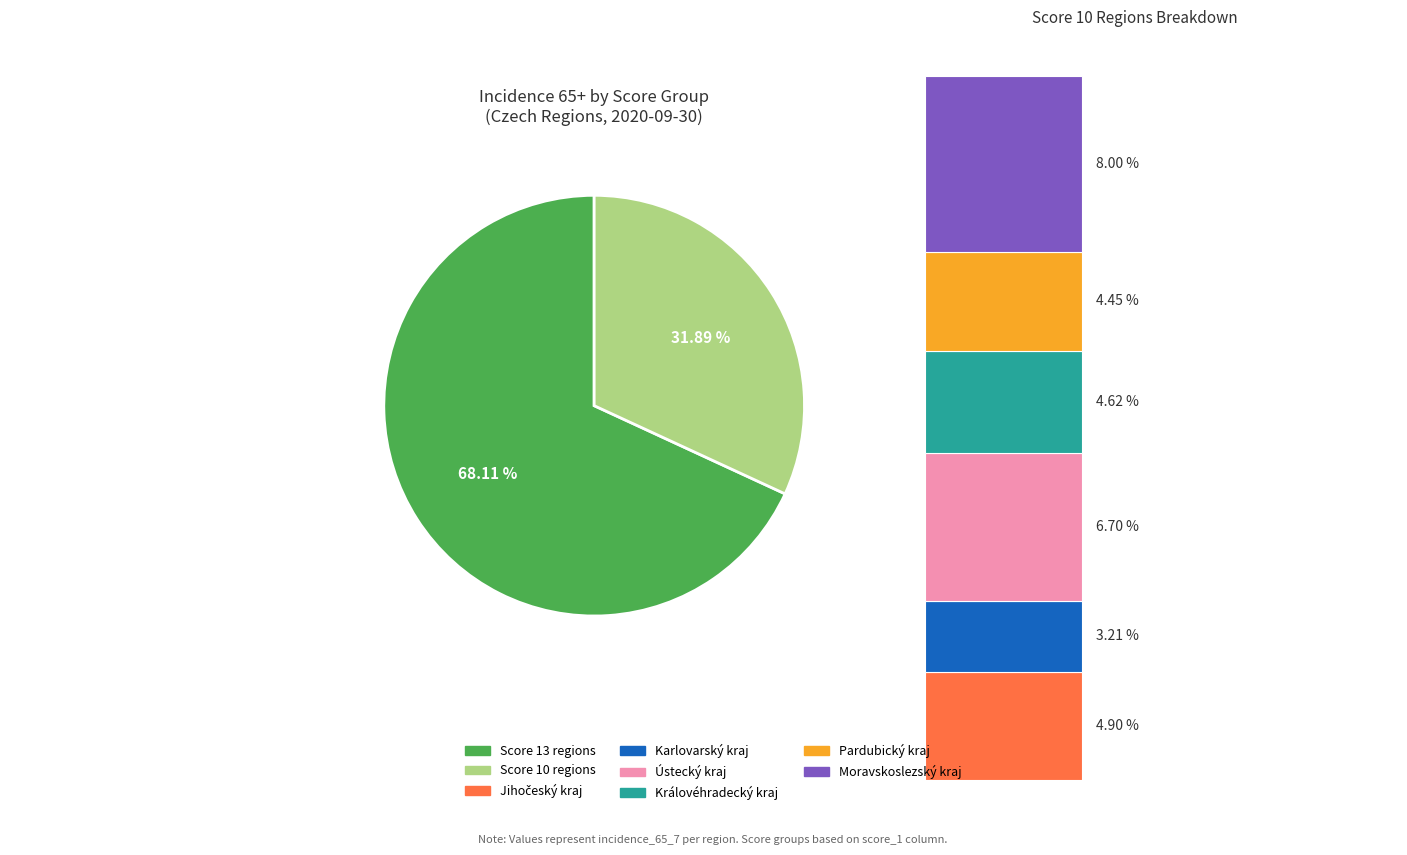

Does Praha account for over 50% of the chart?

No